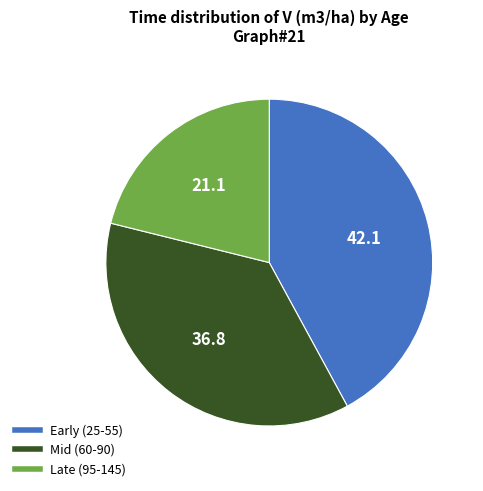

Combined, do Late (95-145) and Early (25-55) account for over 50%?

Yes